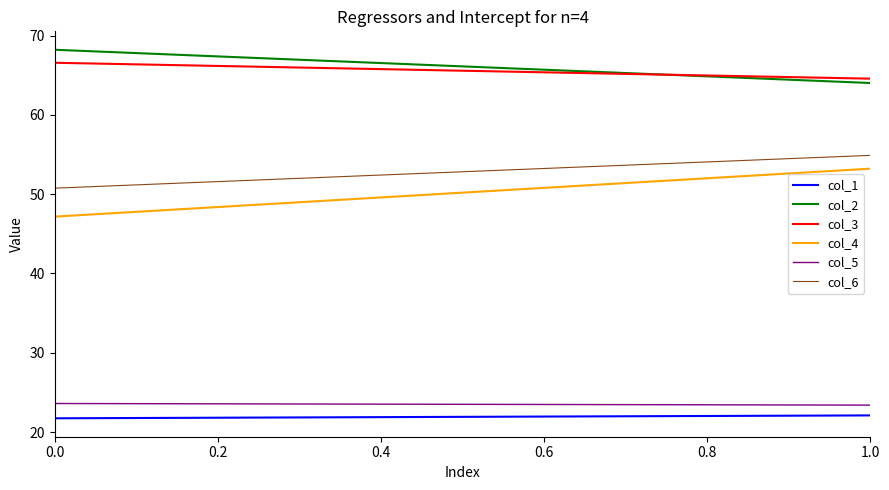

Which series has the largest total across all categories?

col_2